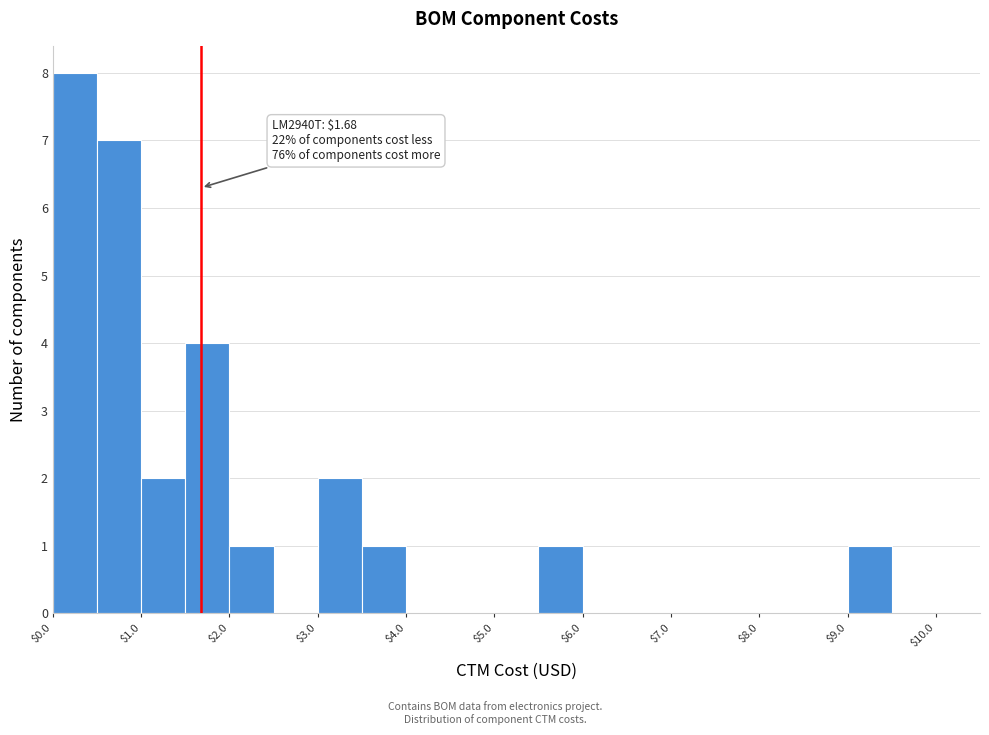

Over which range of the x-axis is the bar tallest?

0.0 to 0.5